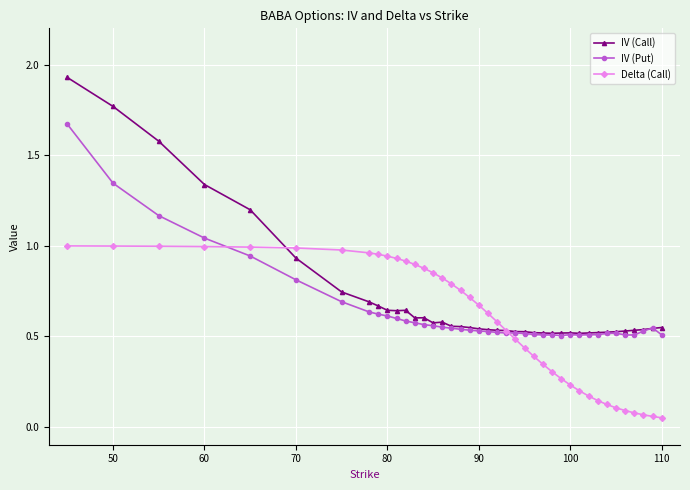

Which series has the largest range (max minus min)?

IV (Call)